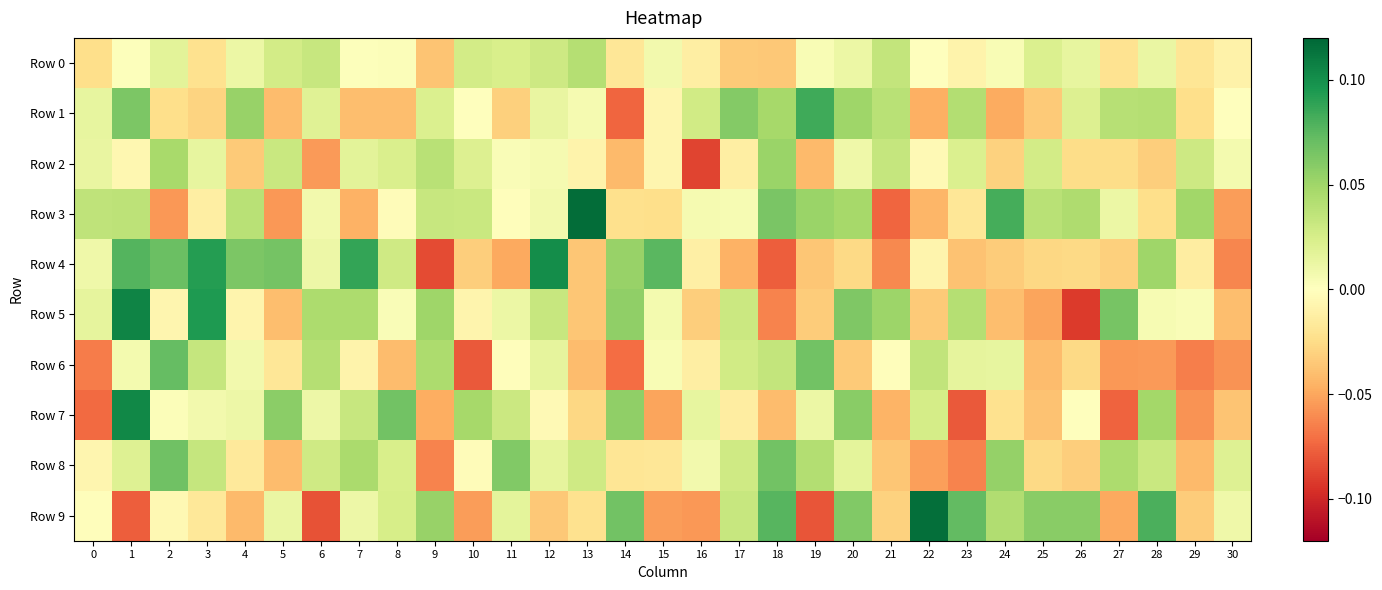

Reading right to left, transcribe all the data shown in this chart.

Row 0: 30=-0.0	29=-0.0	28=0.0	27=-0.0	26=0.0	25=0.0	24=0.0	23=-0.0	22=-0.0	21=0.0	20=0.0	19=0.0	18=-0.0	17=-0.0	16=-0.0	15=0.0	14=-0.0	13=0.0	12=0.0	11=0.0	10=0.0	9=-0.0	8=0.0	7=0.0	6=0.0	5=0.0	4=0.0	3=-0.0	2=0.0	1=0.0	0=-0.0
Row 1: 30=0.0	29=-0.0	28=0.0	27=0.0	26=0.0	25=-0.0	24=-0.0	23=0.0	22=-0.0	21=0.0	20=0.1	19=0.1	18=0.0	17=0.1	16=0.0	15=-0.0	14=-0.1	13=0.0	12=0.0	11=-0.0	10=0.0	9=0.0	8=-0.0	7=-0.0	6=0.0	5=-0.0	4=0.1	3=-0.0	2=-0.0	1=0.1	0=0.0
Row 2: 30=0.0	29=0.0	28=-0.0	27=-0.0	26=-0.0	25=0.0	24=-0.0	23=0.0	22=-0.0	21=0.0	20=0.0	19=-0.0	18=0.1	17=-0.0	16=-0.1	15=-0.0	14=-0.0	13=-0.0	12=0.0	11=0.0	10=0.0	9=0.0	8=0.0	7=0.0	6=-0.1	5=0.0	4=-0.0	3=0.0	2=0.0	1=-0.0	0=0.0
Row 3: 30=-0.1	29=0.0	28=-0.0	27=0.0	26=0.0	25=0.0	24=0.1	23=-0.0	22=-0.0	21=-0.1	20=0.0	19=0.1	18=0.1	17=0.0	16=0.0	15=-0.0	14=-0.0	13=0.1	12=0.0	11=-0.0	10=0.0	9=0.0	8=-0.0	7=-0.0	6=0.0	5=-0.1	4=0.0	3=-0.0	2=-0.1	1=0.0	0=0.0
Row 4: 30=-0.1	29=-0.0	28=0.0	27=-0.0	26=-0.0	25=-0.0	24=-0.0	23=-0.0	22=-0.0	21=-0.1	20=-0.0	19=-0.0	18=-0.1	17=-0.0	16=-0.0	15=0.1	14=0.1	13=-0.0	12=0.1	11=-0.0	10=-0.0	9=-0.1	8=0.0	7=0.1	6=0.0	5=0.1	4=0.1	3=0.1	2=0.1	1=0.1	0=0.0
Row 5: 30=-0.0	29=0.0	28=0.0	27=0.1	26=-0.1	25=-0.1	24=-0.0	23=0.0	22=-0.0	21=0.1	20=0.1	19=-0.0	18=-0.1	17=0.0	16=-0.0	15=0.0	14=0.1	13=-0.0	12=0.0	11=0.0	10=-0.0	9=0.1	8=0.0	7=0.0	6=0.0	5=-0.0	4=-0.0	3=0.1	2=-0.0	1=0.1	0=0.0
Row 6: 30=-0.1	29=-0.1	28=-0.1	27=-0.1	26=-0.0	25=-0.0	24=0.0	23=0.0	22=0.0	21=-0.0	20=-0.0	19=0.1	18=0.0	17=0.0	16=-0.0	15=0.0	14=-0.1	13=-0.0	12=0.0	11=-0.0	10=-0.1	9=0.0	8=-0.0	7=-0.0	6=0.0	5=-0.0	4=0.0	3=0.0	2=0.1	1=0.0	0=-0.1
Row 7: 30=-0.0	29=-0.1	28=0.0	27=-0.1	26=0.0	25=-0.0	24=-0.0	23=-0.1	22=0.0	21=-0.0	20=0.1	19=0.0	18=-0.0	17=-0.0	16=0.0	15=-0.1	14=0.1	13=-0.0	12=-0.0	11=0.0	10=0.0	9=-0.0	8=0.1	7=0.0	6=0.0	5=0.1	4=0.0	3=0.0	2=0.0	1=0.1	0=-0.1
Row 8: 30=0.0	29=-0.0	28=0.0	27=0.0	26=-0.0	25=-0.0	24=0.1	23=-0.1	22=-0.1	21=-0.0	20=0.0	19=0.0	18=0.1	17=0.0	16=0.0	15=-0.0	14=-0.0	13=0.0	12=0.0	11=0.1	10=-0.0	9=-0.1	8=0.0	7=0.0	6=0.0	5=-0.0	4=-0.0	3=0.0	2=0.1	1=0.0	0=-0.0
Row 9: 30=0.0	29=-0.0	28=0.1	27=-0.0	26=0.1	25=0.1	24=0.0	23=0.1	22=0.1	21=-0.0	20=0.1	19=-0.1	18=0.1	17=0.0	16=-0.1	15=-0.1	14=0.1	13=-0.0	12=-0.0	11=0.0	10=-0.1	9=0.1	8=0.0	7=0.0	6=-0.1	5=0.0	4=-0.0	3=-0.0	2=-0.0	1=-0.1	0=-0.0